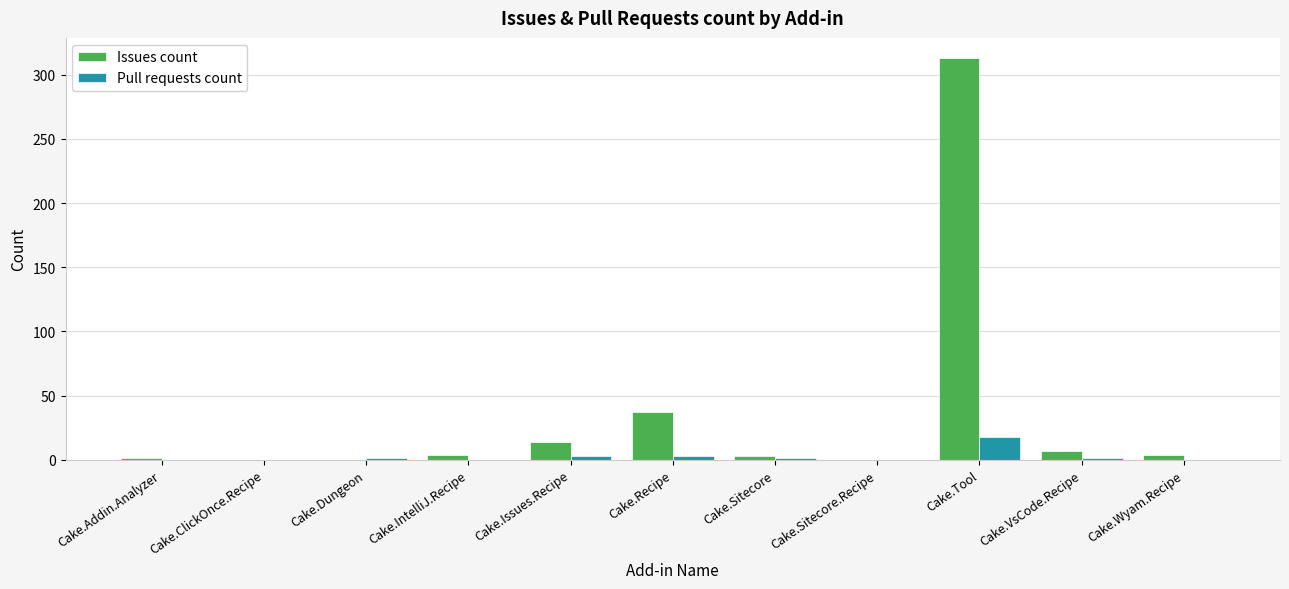

What are all the series names shown in the legend?

Issues count, Pull requests count